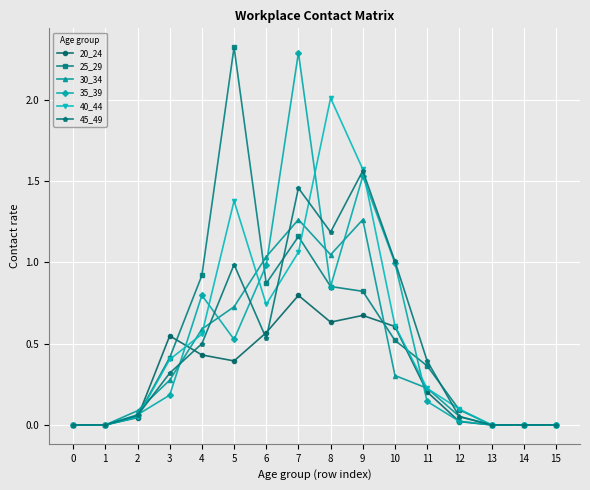

How many series are shown in this chart?

6